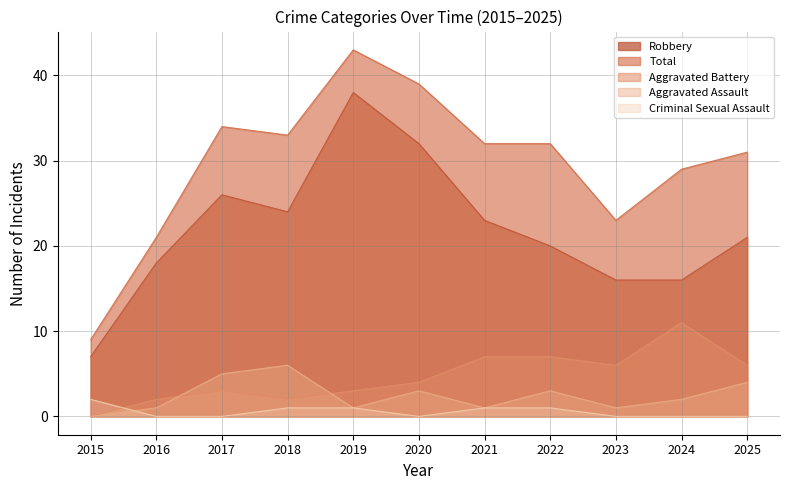

Reading left to right, list all the values displayed in this chart.

Aggravated Assault: 2015=0	2016=1	2017=5	2018=6	2019=1	2020=3	2021=1	2022=3	2023=1	2024=2	2025=4
Aggravated Battery: 2015=0	2016=2	2017=3	2018=2	2019=3	2020=4	2021=7	2022=7	2023=6	2024=11	2025=6
Criminal Sexual Assault: 2015=2	2016=0	2017=0	2018=1	2019=1	2020=0	2021=1	2022=1	2023=0	2024=0	2025=0
Robbery: 2015=7	2016=18	2017=26	2018=24	2019=38	2020=32	2021=23	2022=20	2023=16	2024=16	2025=21
Total: 2015=9	2016=21	2017=34	2018=33	2019=43	2020=39	2021=32	2022=32	2023=23	2024=29	2025=31